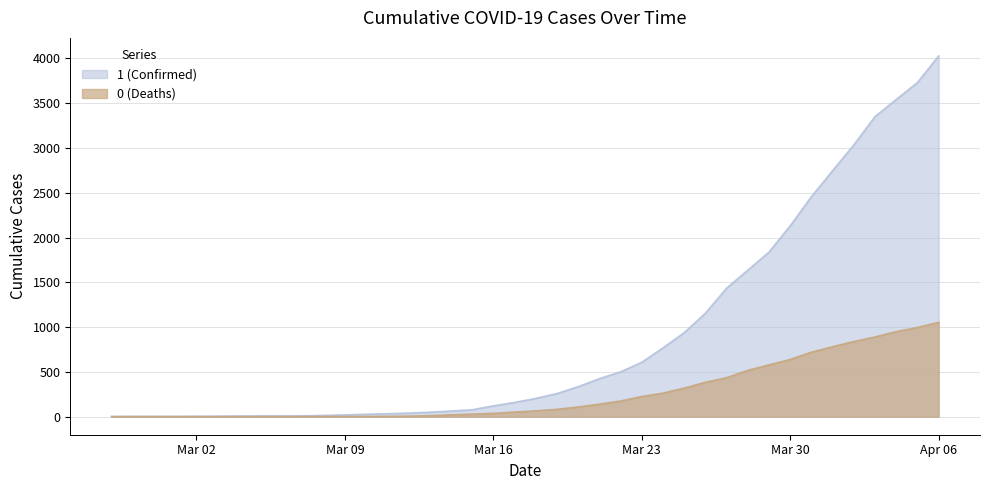

At which category is the sum across all series the highest?

Apr 06